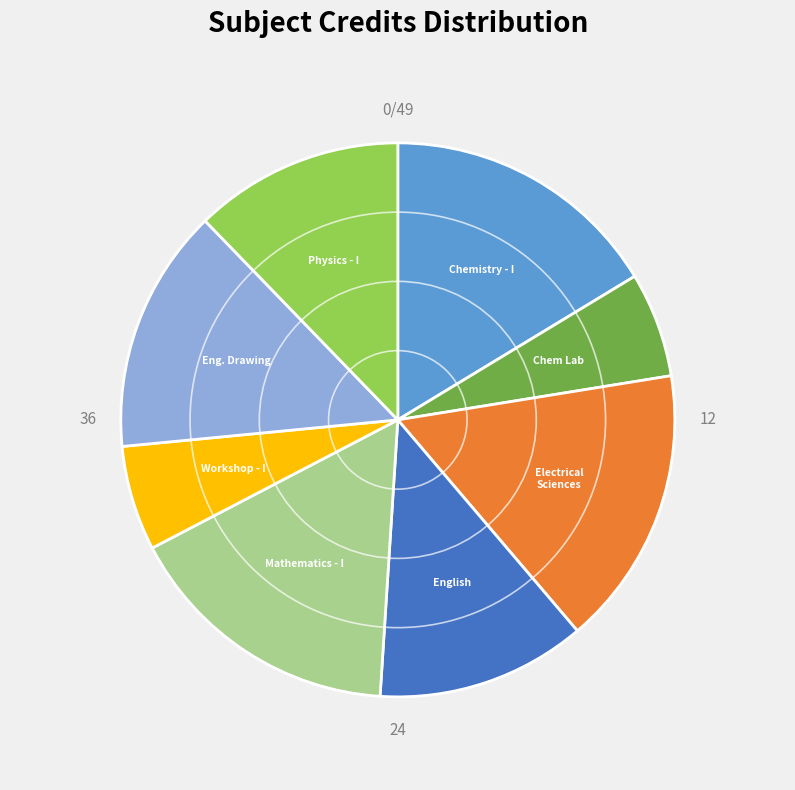

Does any single category account for the majority?

No